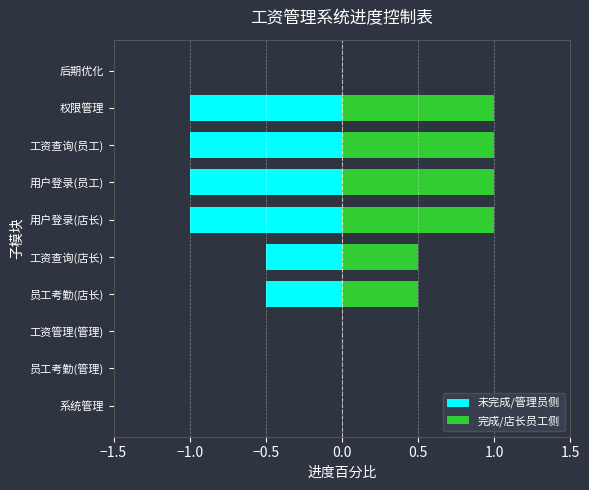

Which series changed the most between 员工考勤(管理) and 用户登录(店长)?

未完成/管理员侧